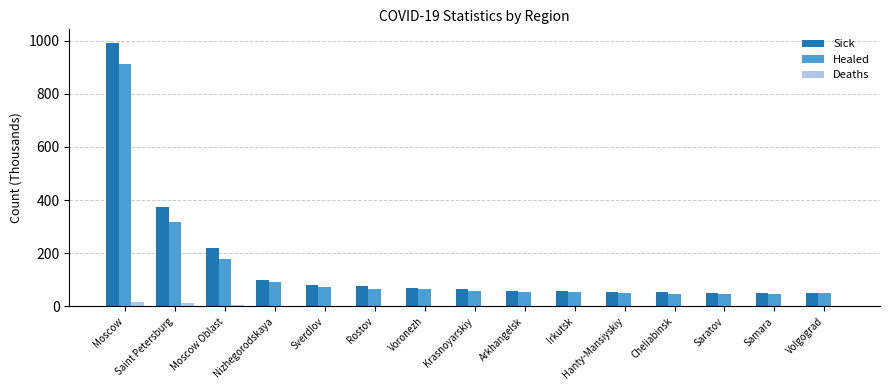

True or false: Healed has a value of 92.9 at Nizhegorodskaya.

True